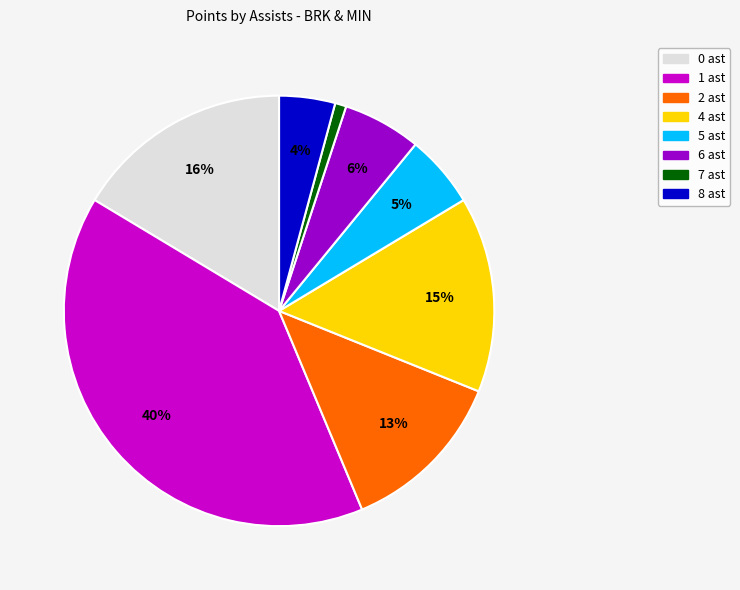

To the nearest percent, what is the difference between the largest and smallest slice percentages?

39%